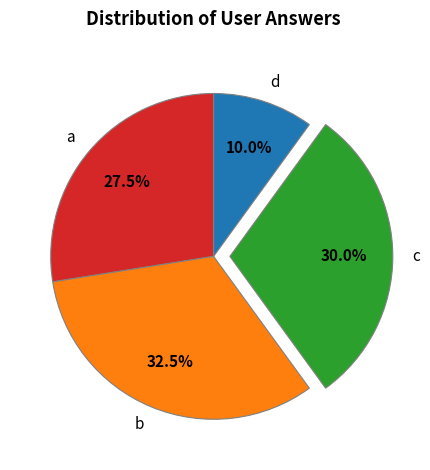

Does c account for over 50% of the chart?

No